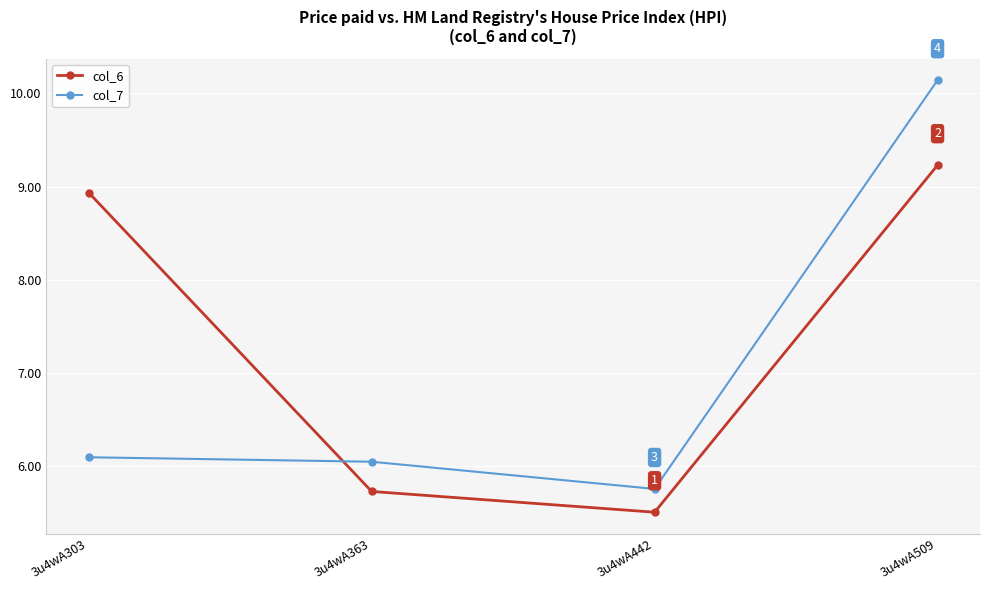

What is the value of the col_6 point at the 2nd from the left?

5.7